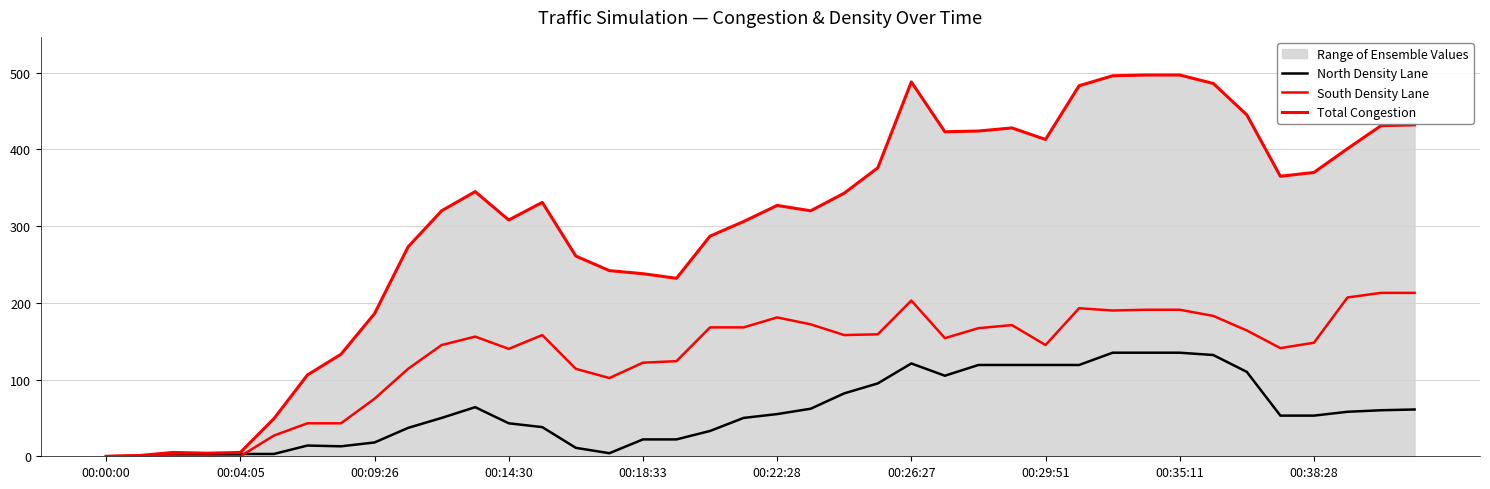

True or false: Total Congestion and South Density Lane intersect in this chart.

False